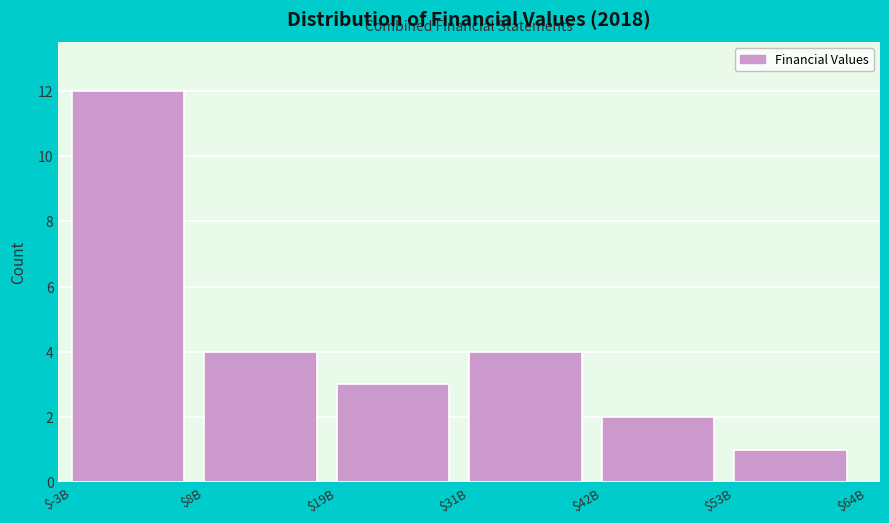

Reading left to right, list all the values displayed in this chart.

12	4	3	4	2	1